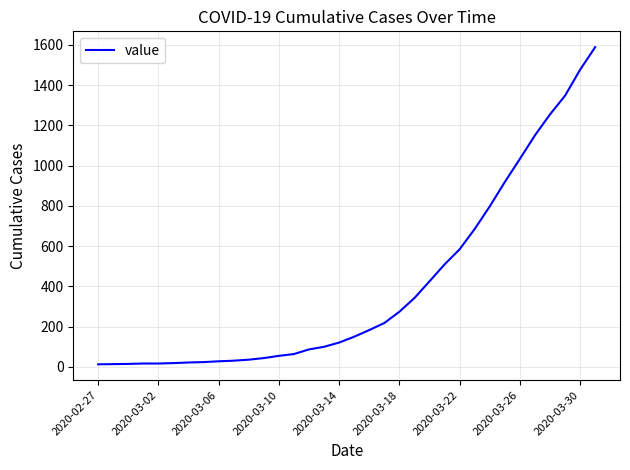

What is the difference between the maximum and minimum values?

1575